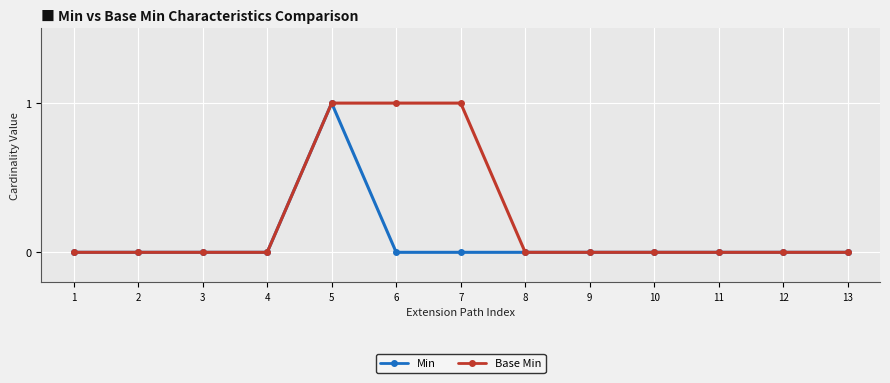

How many data points does each series have?

13